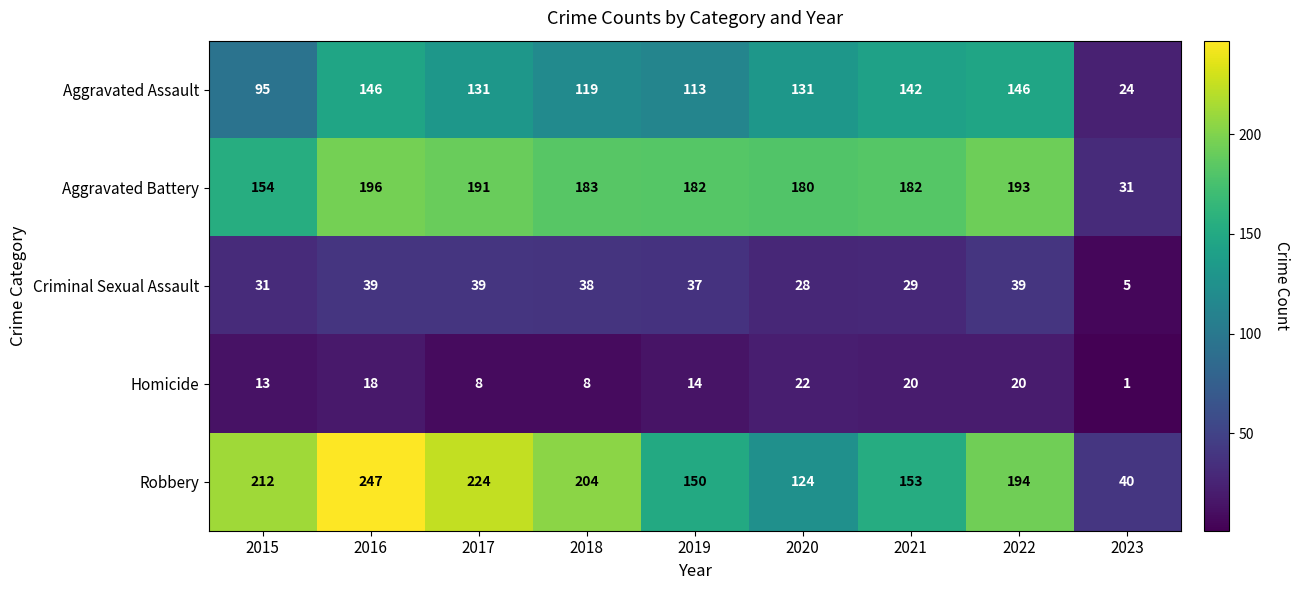

What is the sum of all Aggravated Battery values?

1492